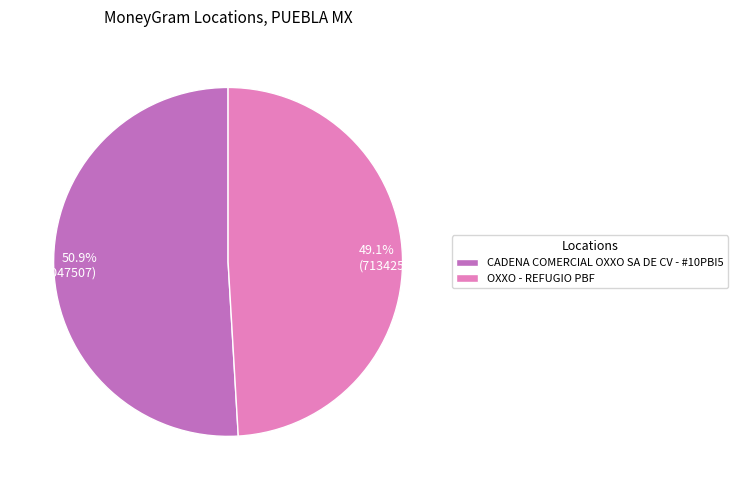

Rank the categories by value from highest to lowest.

CADENA COMERCIAL OXXO SA DE CV - #10PBI5, OXXO - REFUGIO PBF